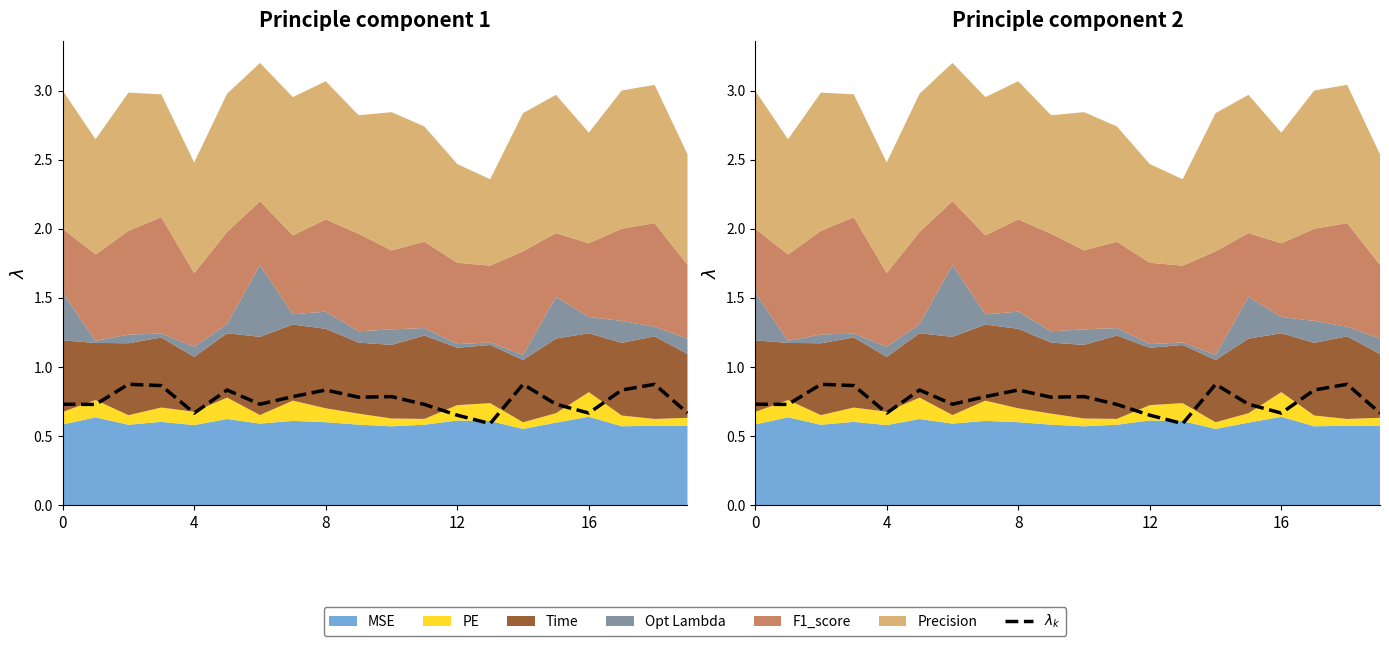

True or false: the data has more than 2 interior local peaks.

True